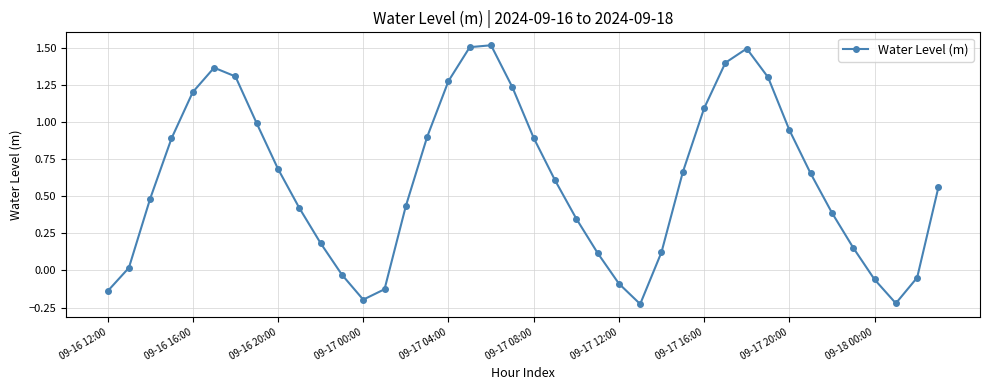

How many lines are shown in the chart?

1